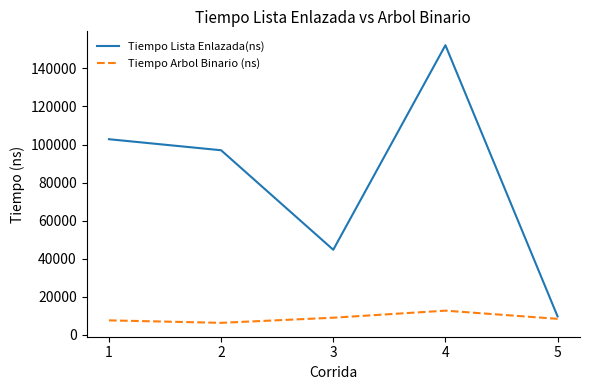

Rank the series by their maximum value, from highest to lowest.

Tiempo Lista Enlazada(ns), Tiempo Arbol Binario (ns)